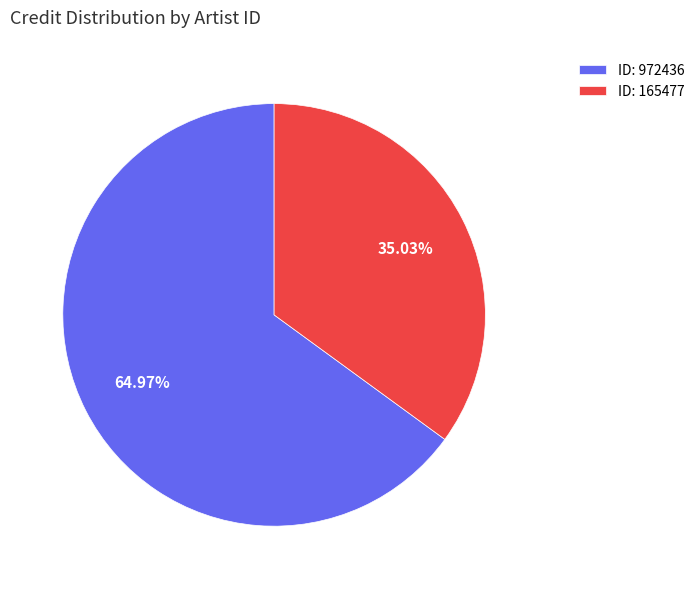

What is the largest slice in the pie chart?

ID: 972436